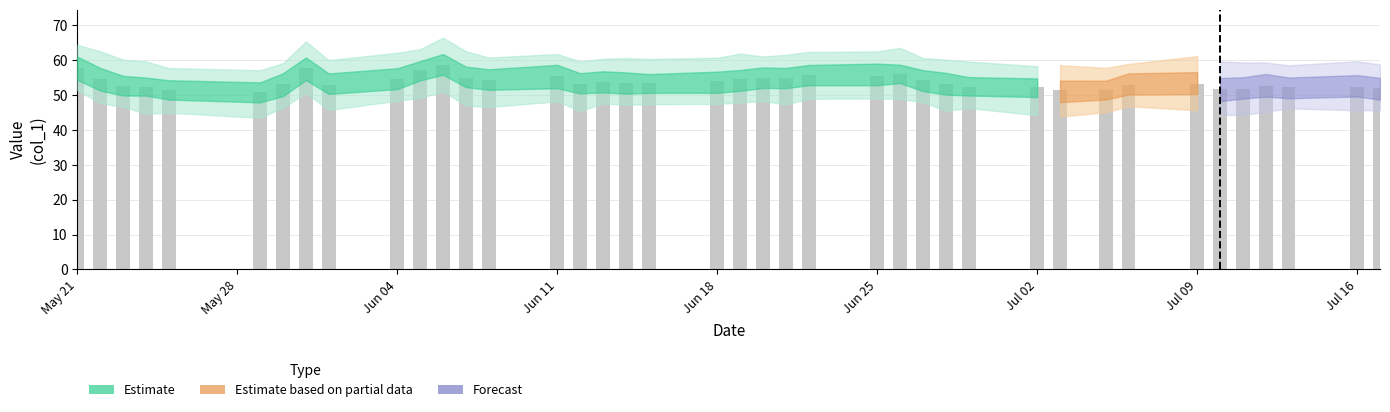

What is the difference between the maximum and second lowest values?

7.2